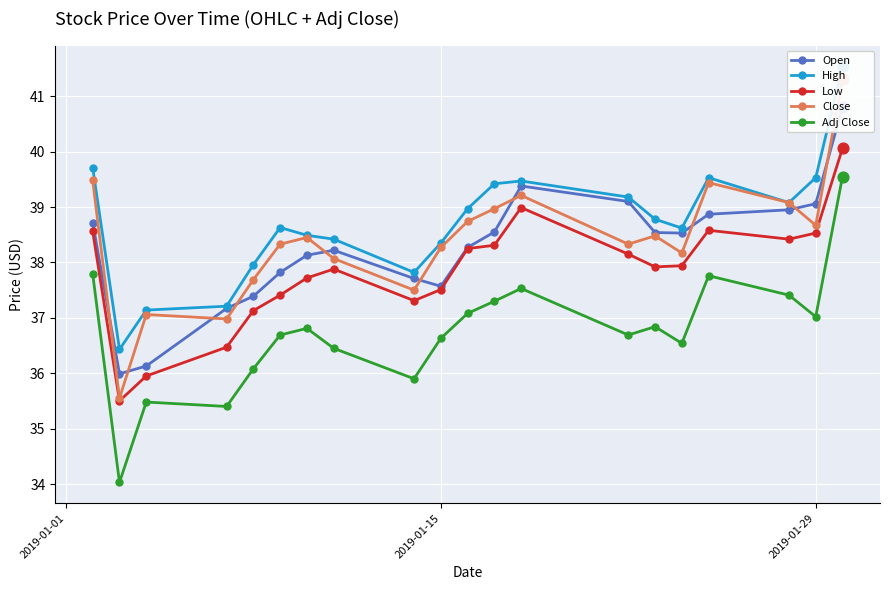

True or false: Adj Close has more than 1 interior local peaks.

True